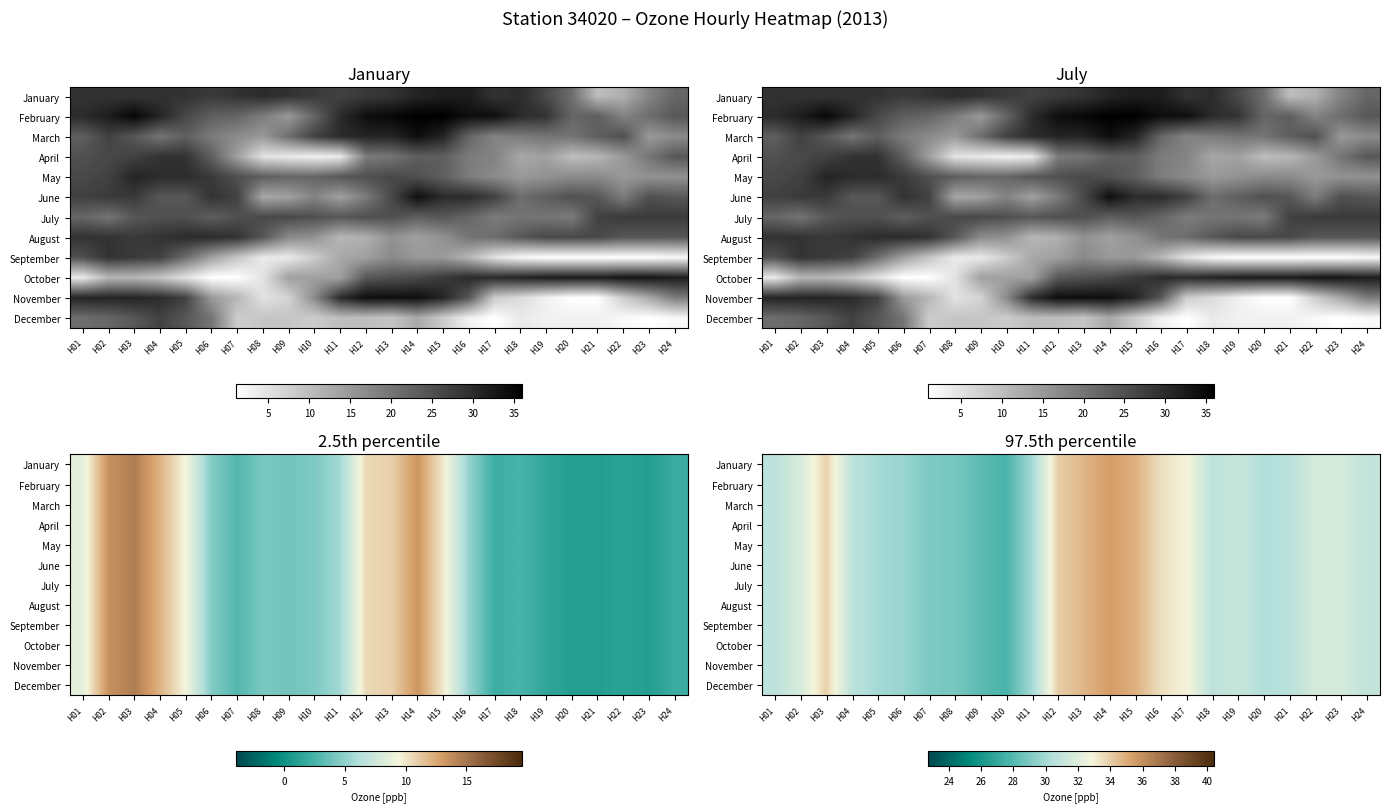

Count the number of data series in this chart.

12